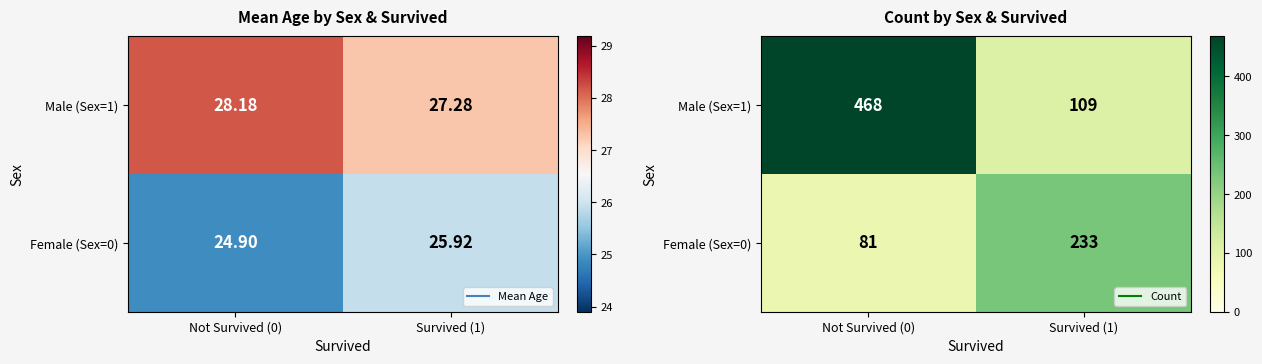

Is it true that Female (Sex=0) equals 233 at Survived (1)?

True